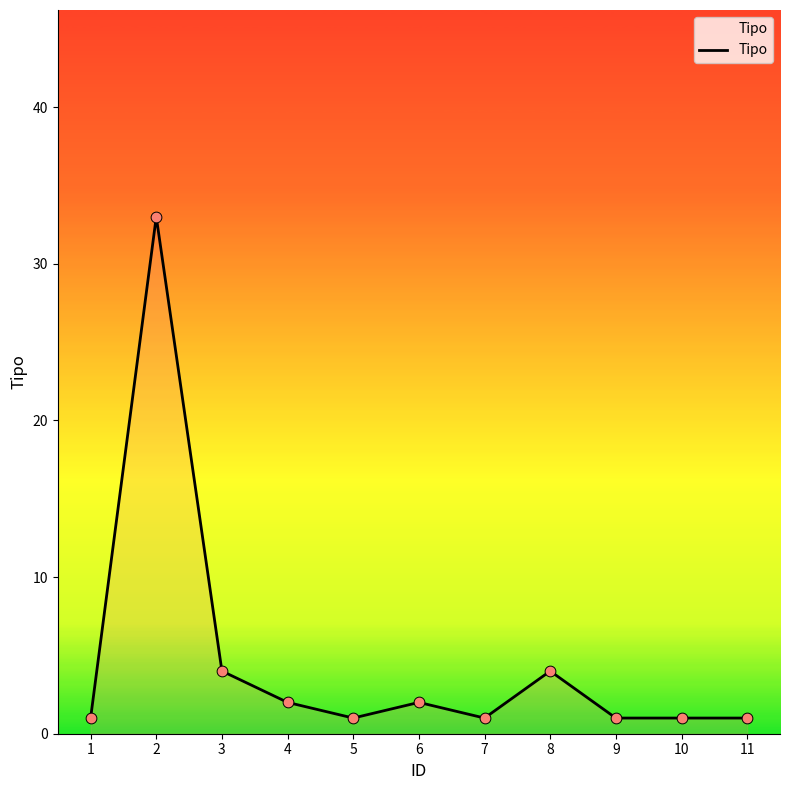

What is the change in value from 3 to 11?

-3